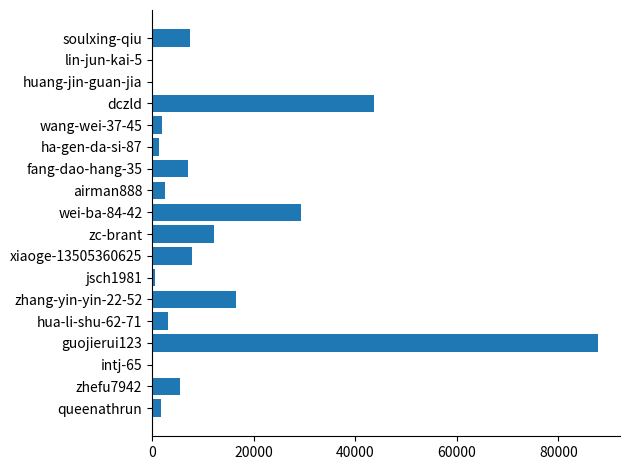

What is the sum of all values?

229204